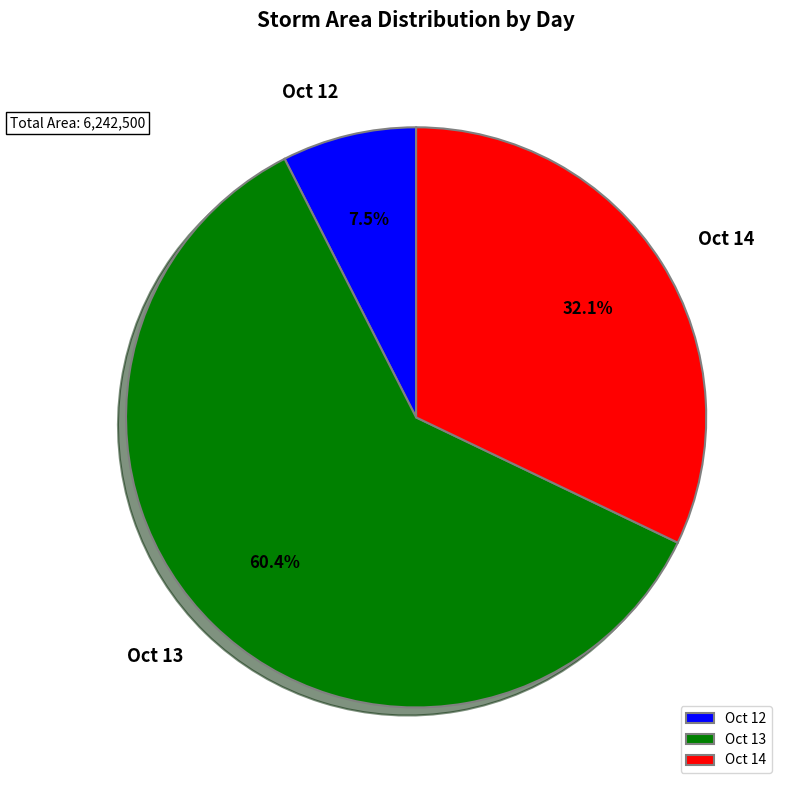

Combined, what portion of the pie is Oct 14 and Oct 13?

92.5%